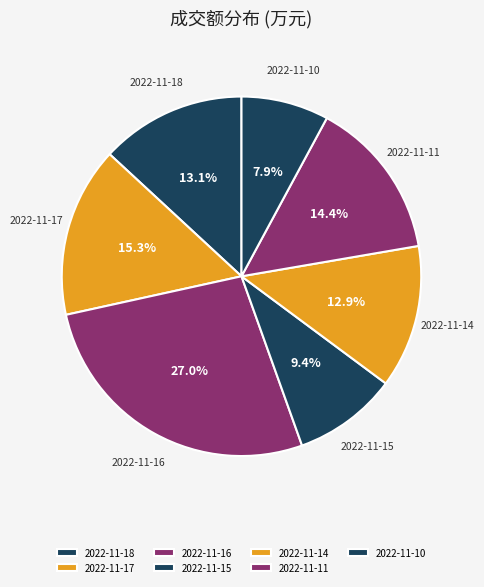

Combined, what portion of the pie is 2022-11-14 and 2022-11-16?

39.9%